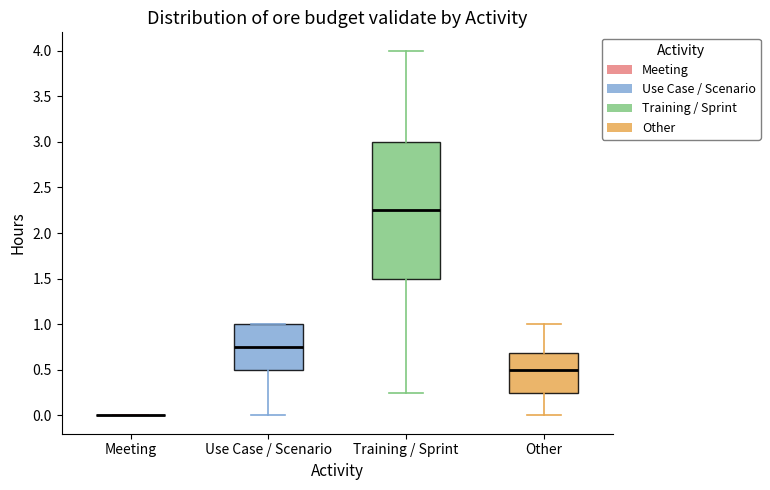

Where does the lower whisker of the box for Training / Sprint end on the y-axis? The values are not printed on the chart, so give them approximately, as read against the axis.

0.25